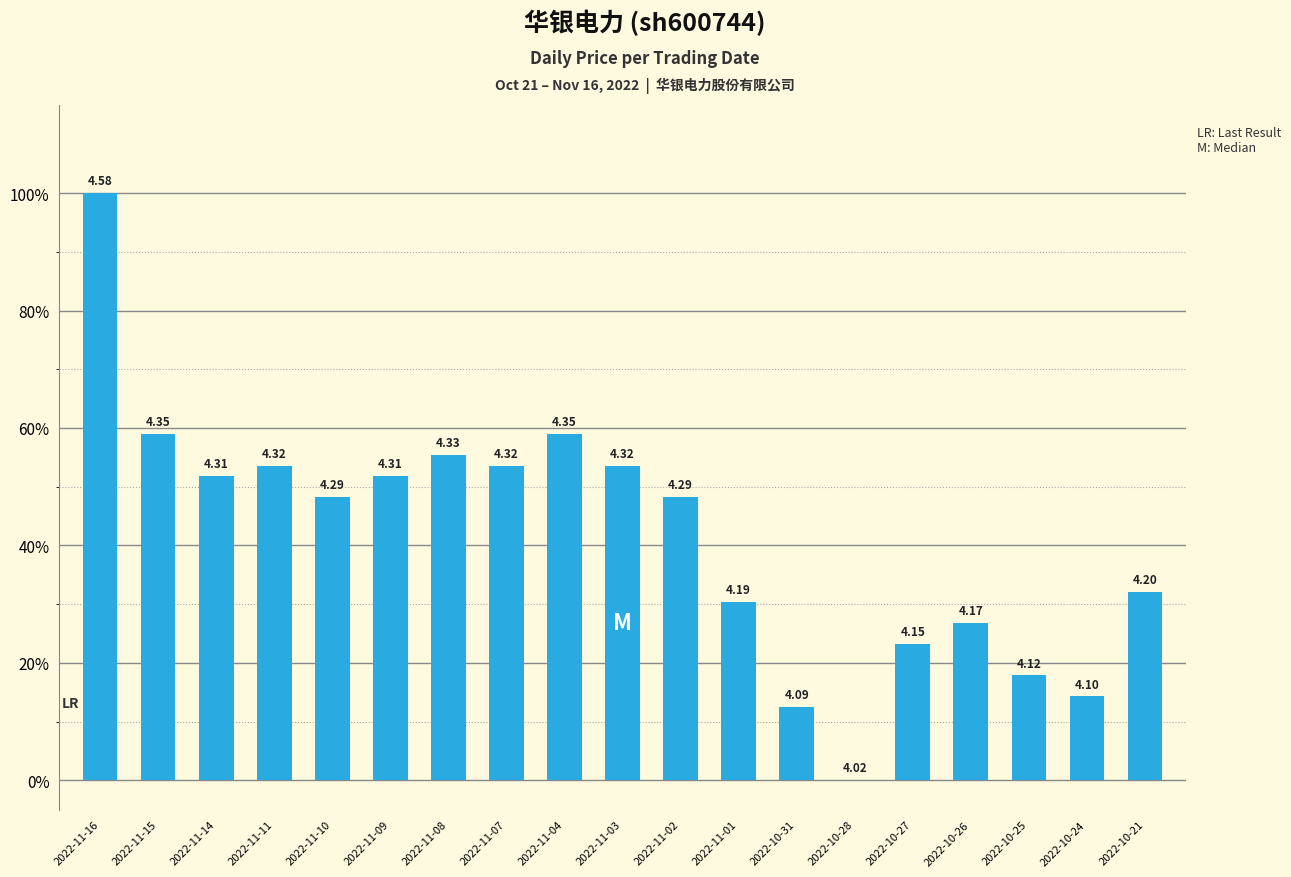

Count the number of data series in this chart.

1